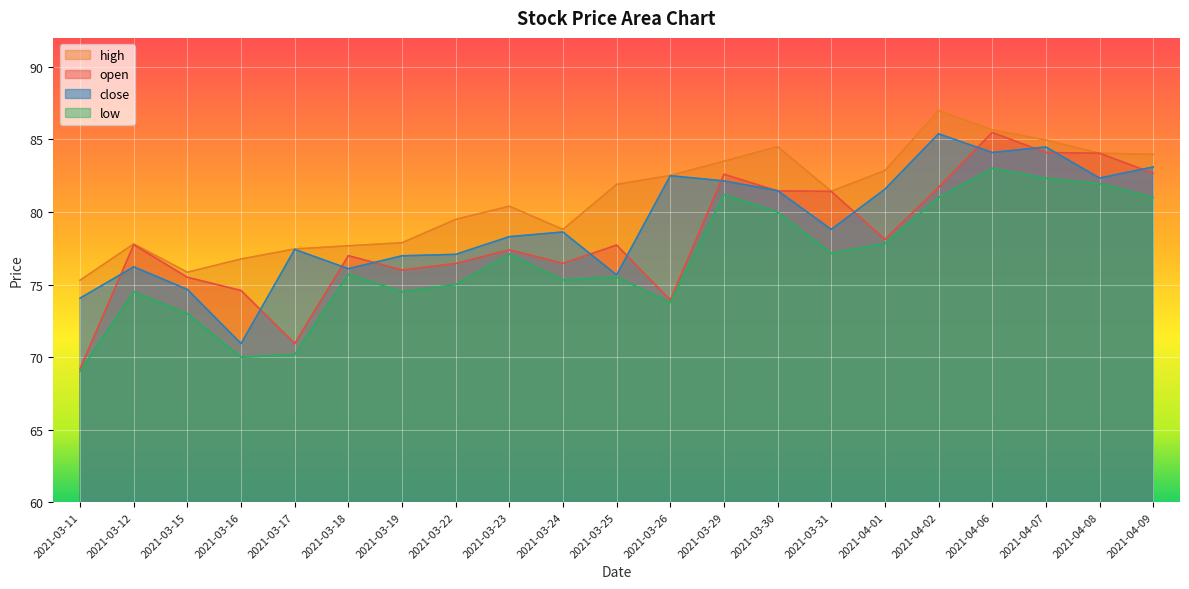

What are all the series names shown in the legend?

high, open, close, low